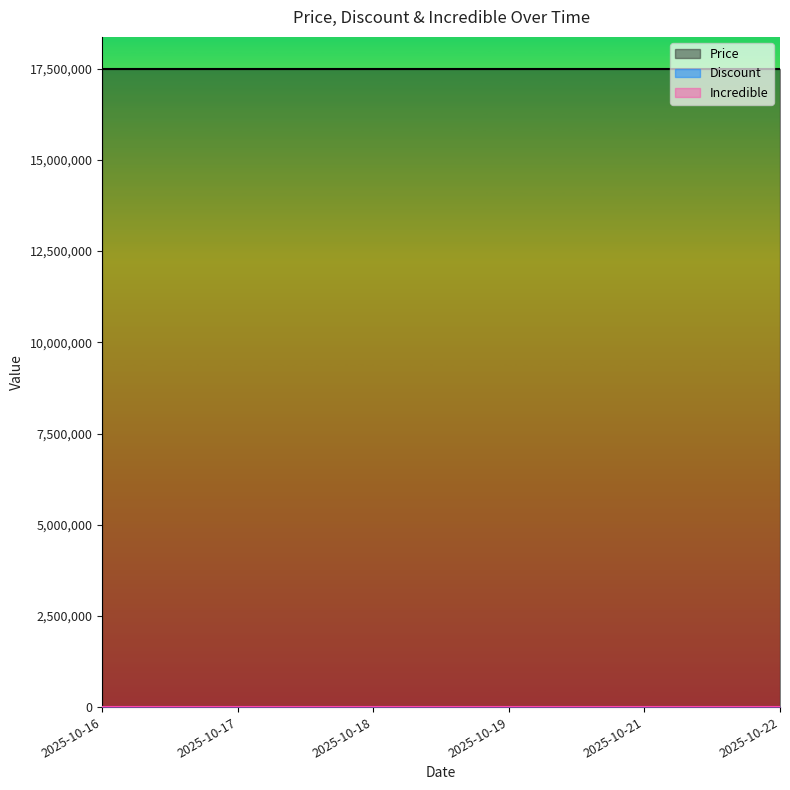

Rank the series by their maximum value, from lowest to highest.

Discount, Incredible, Price